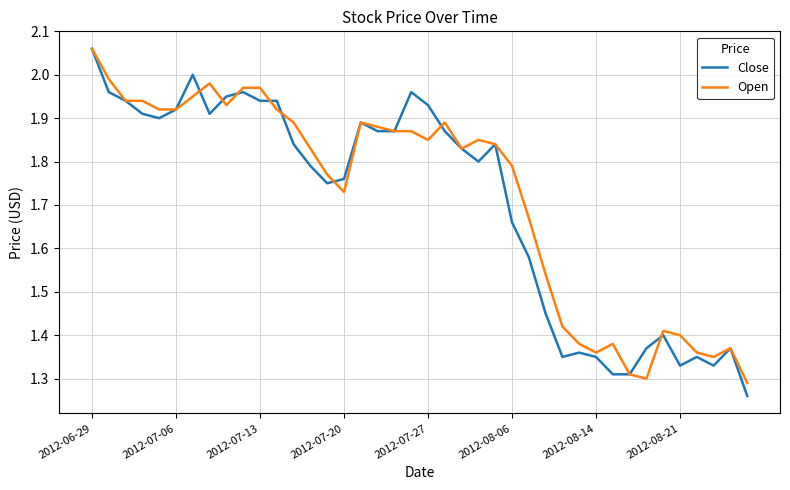

Which series has the widest spread of values?

Close